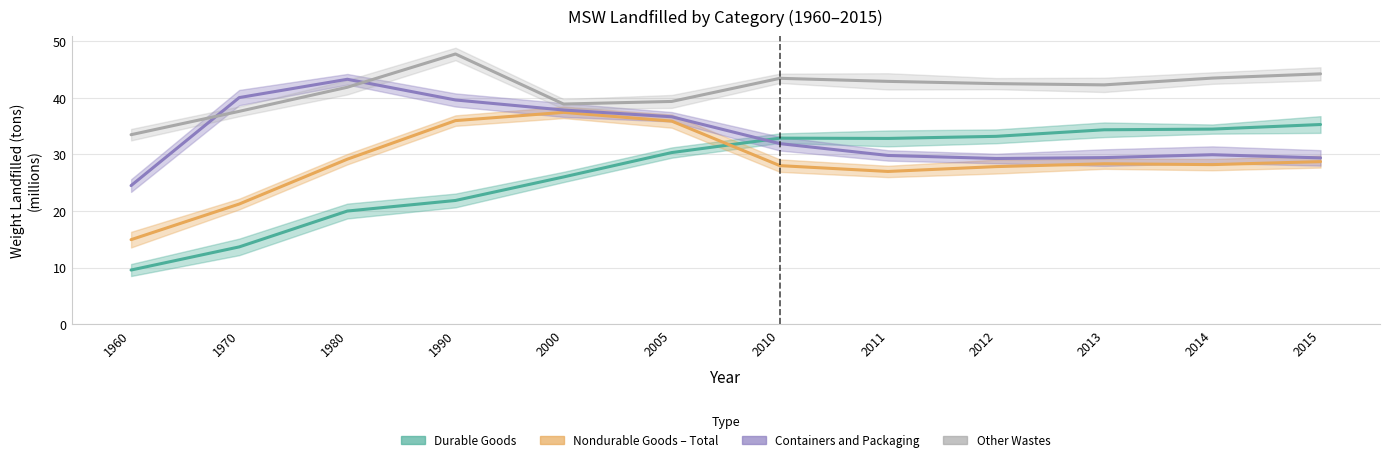

In Containers and Packaging, how many points are lower than both neighbors (excluding endpoints)?

1